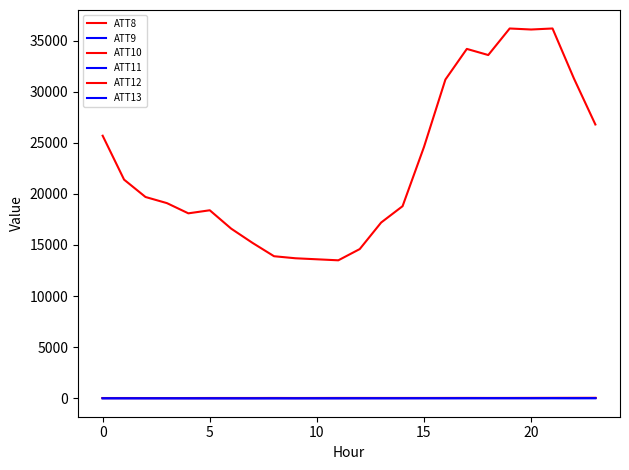

How many lines are shown in the chart?

6